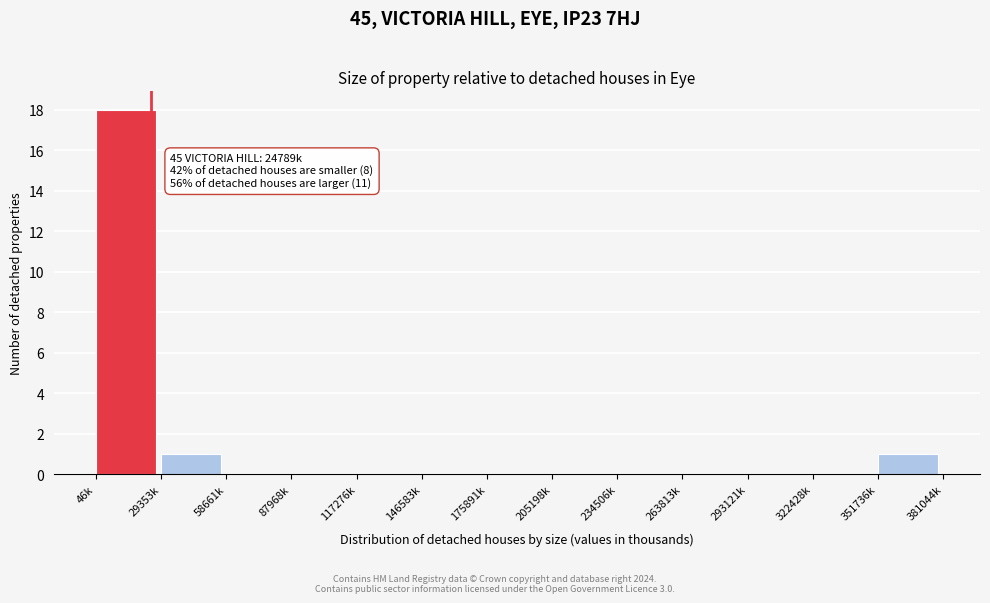

Reading left to right, transcribe all the data shown in this chart.

46k=18	29353k=1	58661k=0	87968k=0	117276k=0	146583k=0	175891k=0	205198k=0	234506k=0	263813k=0	293121k=0	322428k=0	351736k=1